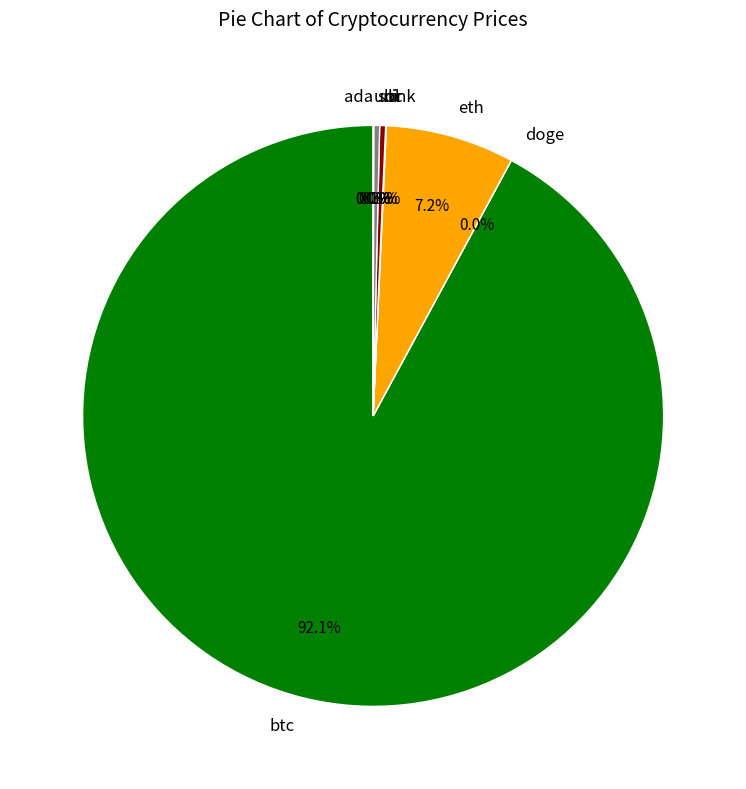

What is the largest slice in the pie chart?

btc